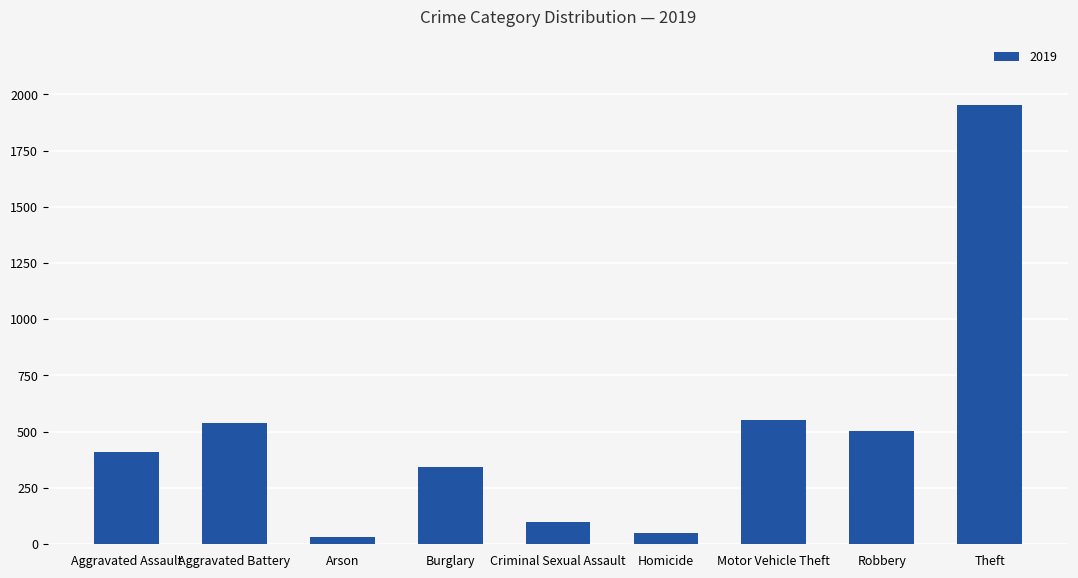

Reading left to right, list all the values displayed in this chart.

Aggravated Assault=407	Aggravated Battery=536	Arson=29	Burglary=343	Criminal Sexual Assault=96	Homicide=48	Motor Vehicle Theft=553	Robbery=504	Theft=1952